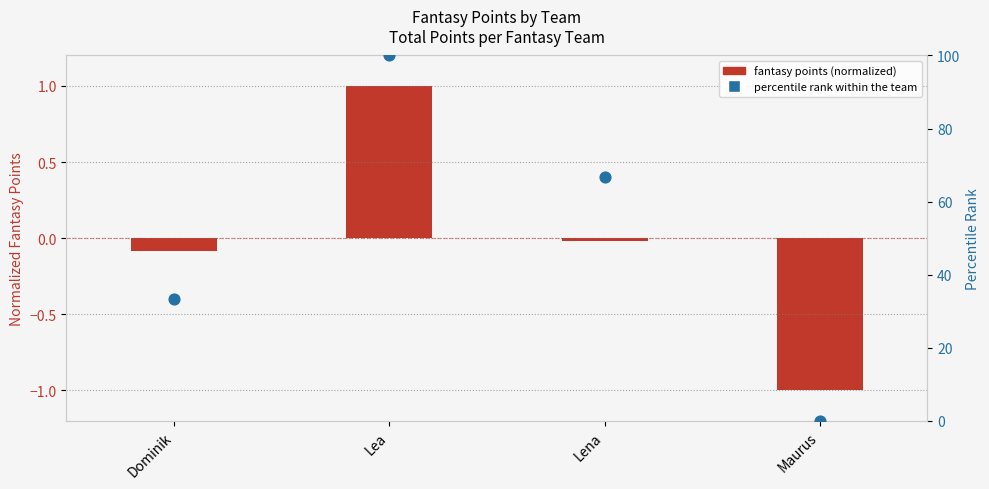

Which series has the largest Y range (max minus min)?

percentile rank